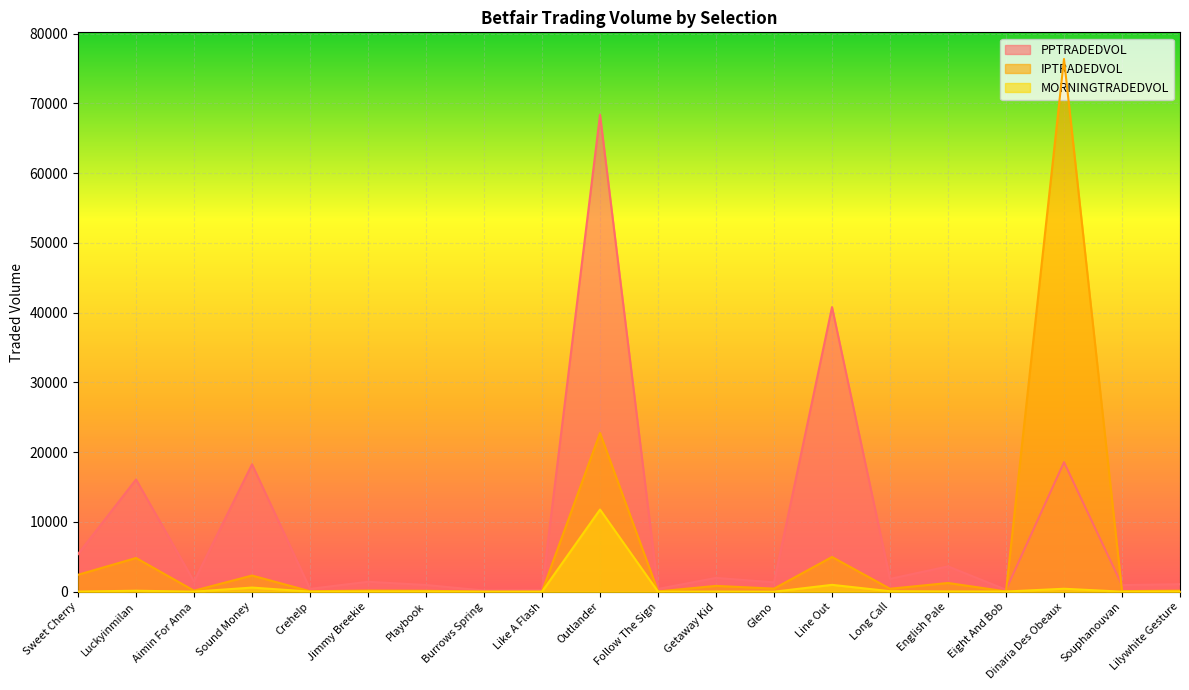

Which series has the largest total across all categories?

PPTRADEDVOL